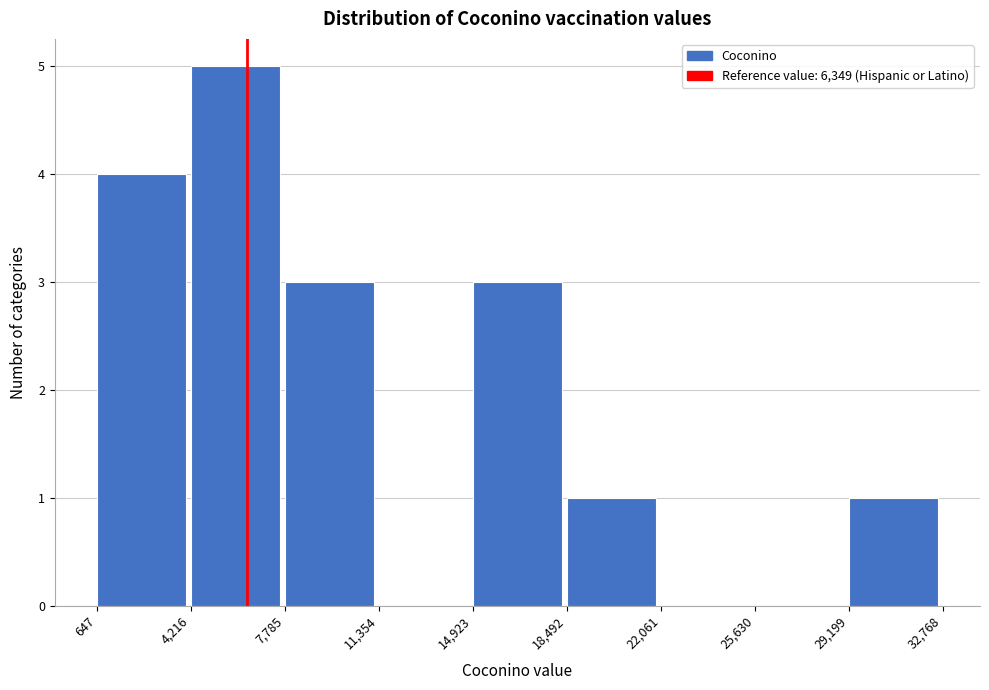

Reading left to right, list every bar in this chart as the range it spans on the x-axis followed by its height. The values are not printed on the chart, so give them approximately, as read against the axis.

647 to 4,216: 4
4,216 to 7,785: 5
7,785 to 11,354: 3
11,354 to 14,923: 0
14,923 to 18,492: 3
18,492 to 22,061: 1
22,061 to 25,630: 0
25,630 to 29,199: 0
29,199 to 32,768: 1